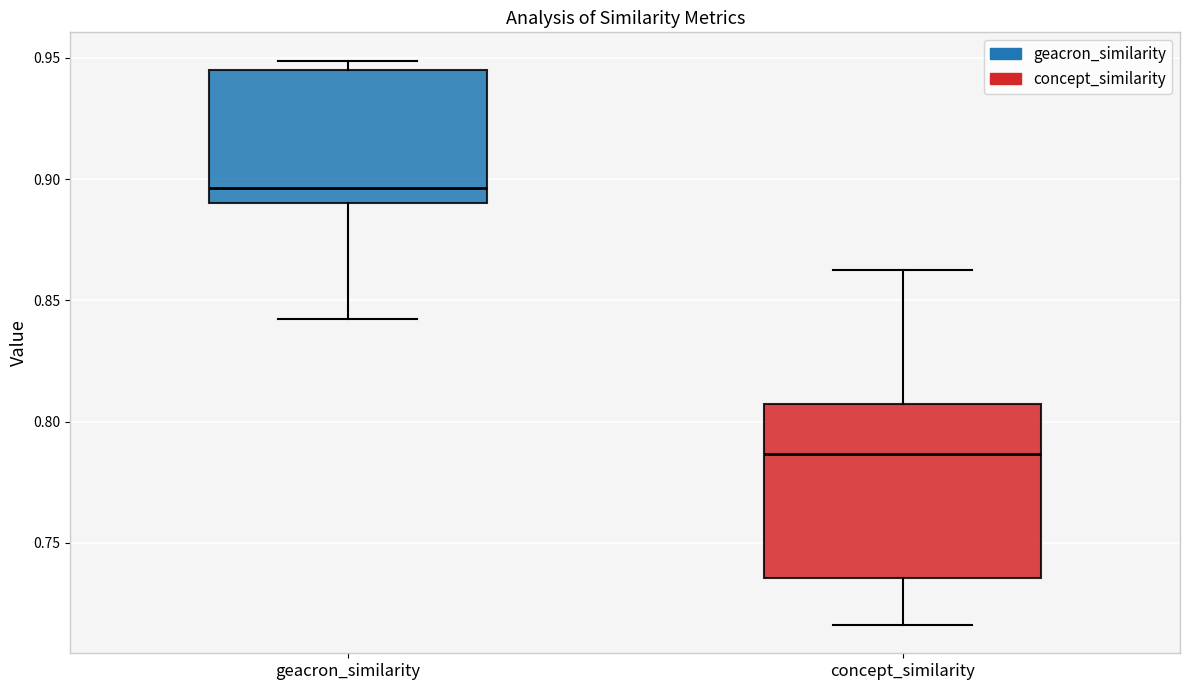

Where is the lower edge of the box for geacron_similarity on the y-axis? The values are not printed on the chart, so give them approximately, as read against the axis.

0.890